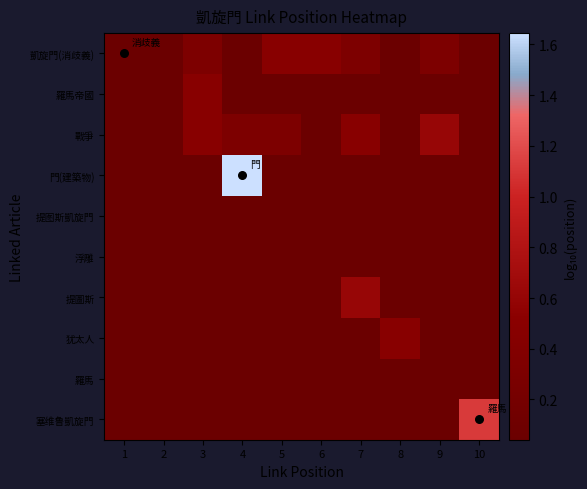

Which series has the largest total across all categories?

戰爭